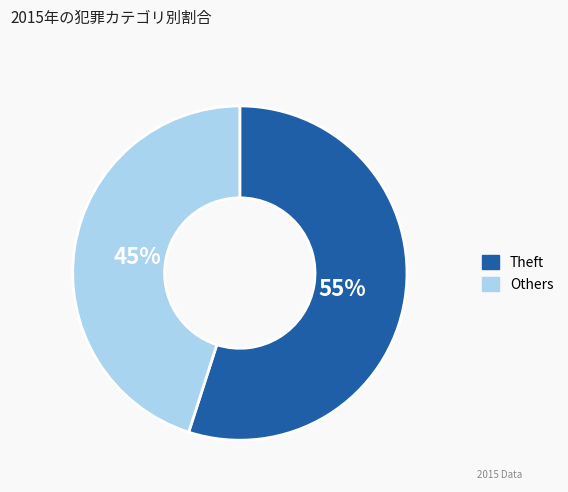

Does any single category account for the majority?

Yes